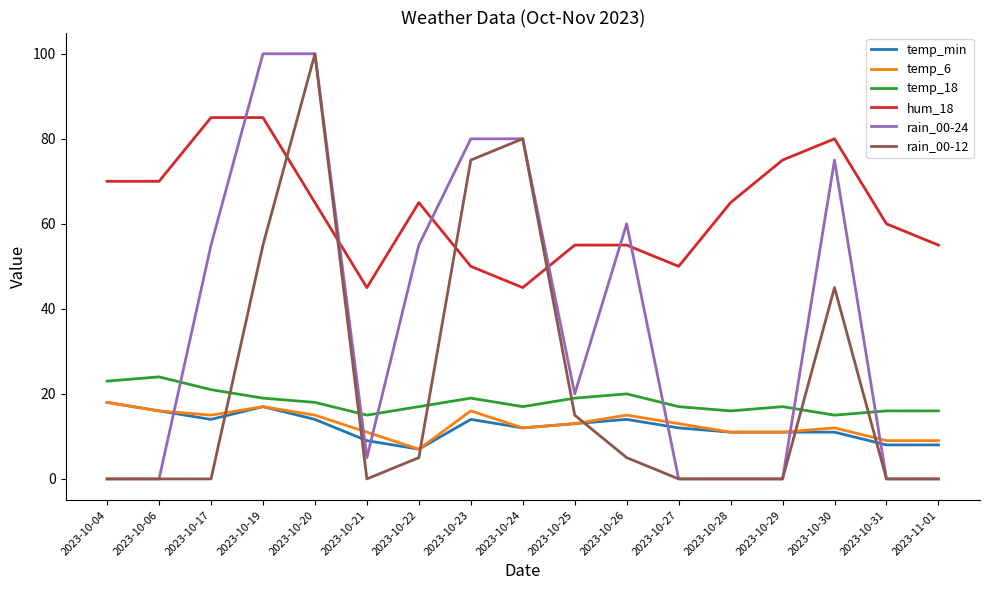

What is the average value of the rain_00-12 series?

22